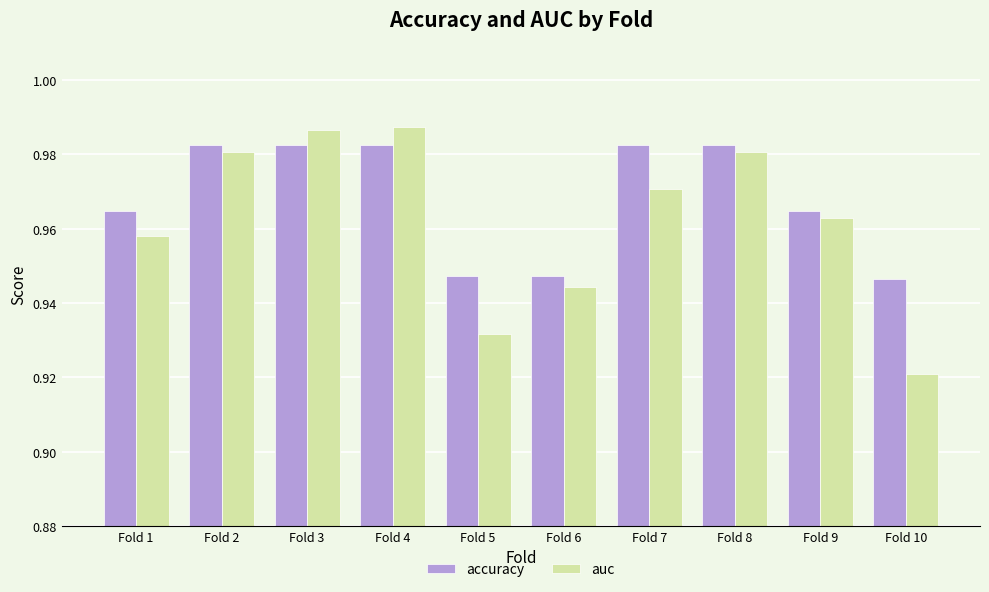

Which series changed the most between Fold 1 and Fold 4?

auc